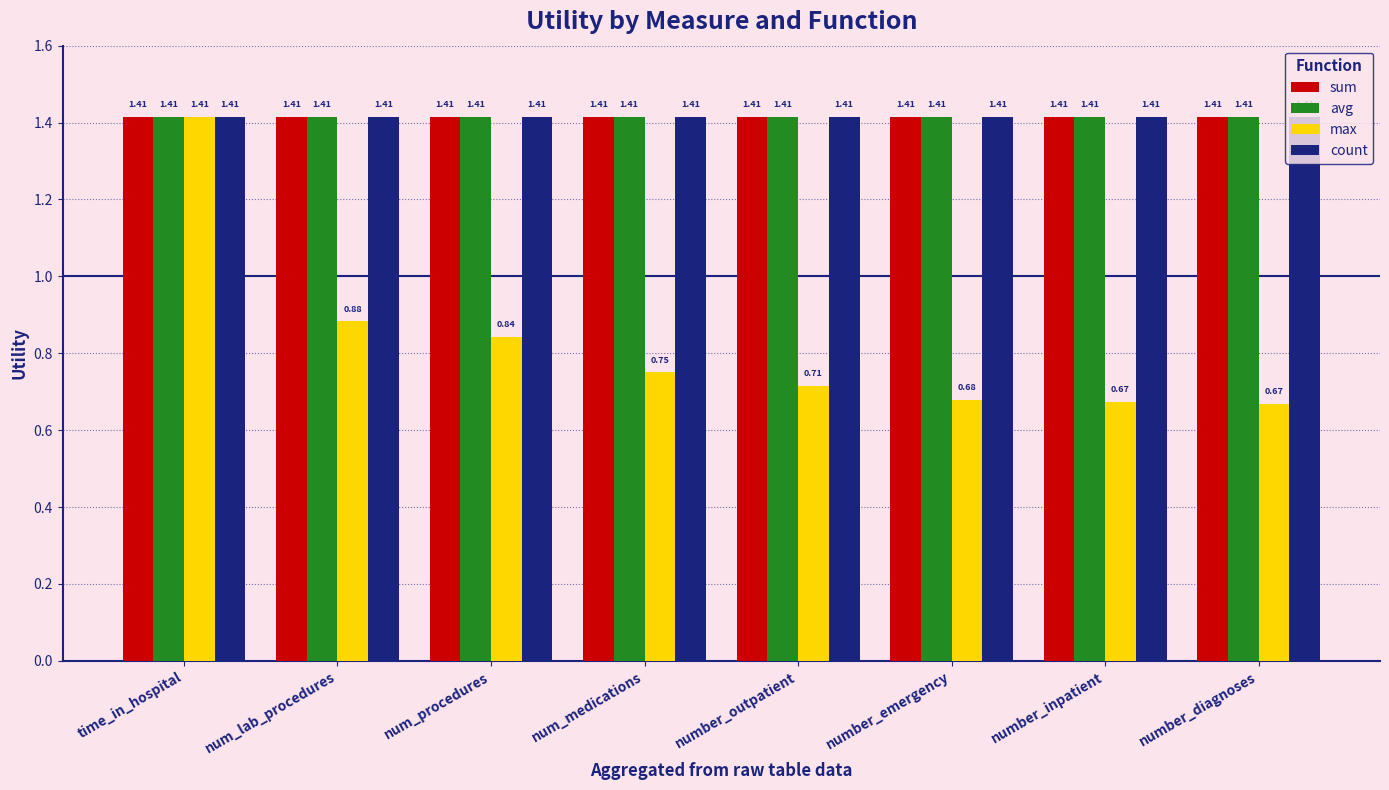

What is the sum of the count values at num_procedures and number_inpatient?

2.8